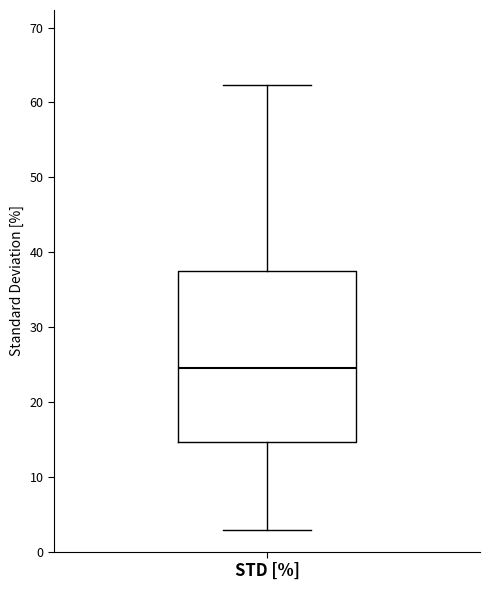

Where does the median line of the box for STD [%] sit on the y-axis? The values are not printed on the chart, so give them approximately, as read against the axis.

24